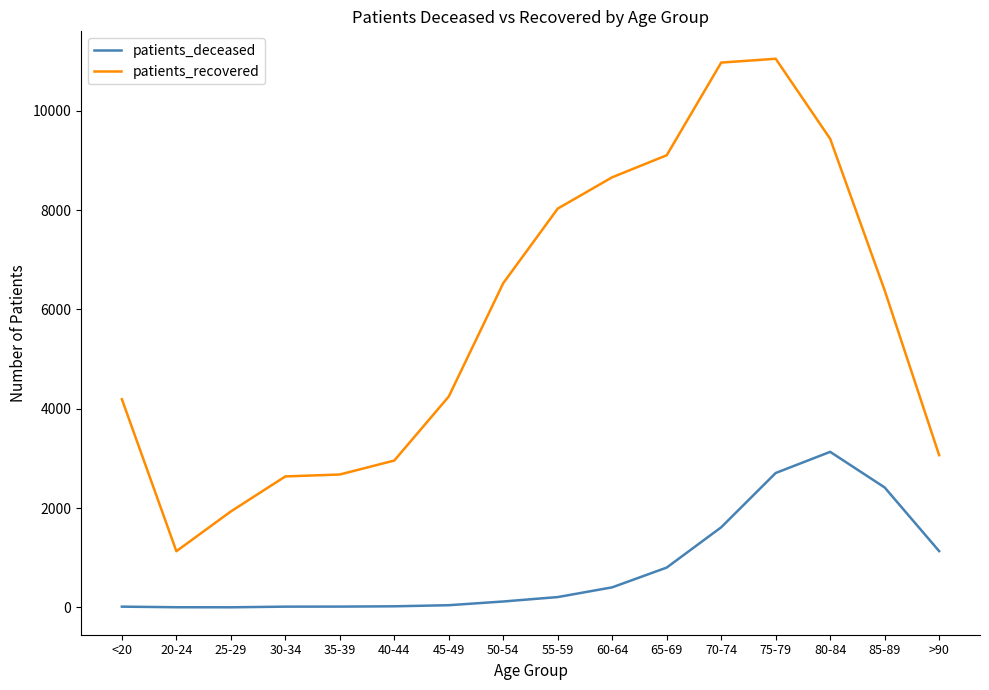

True or false: patients_recovered has more than 2 points higher than both neighbors.

False